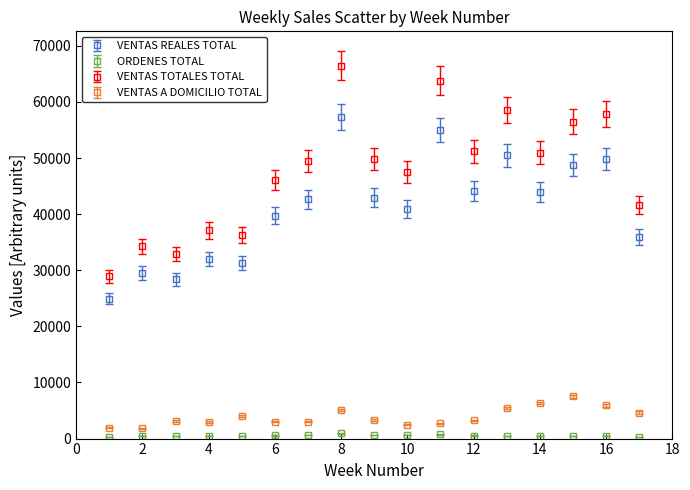

Which series has the largest total across all categories?

VENTAS TOTALES TOTAL